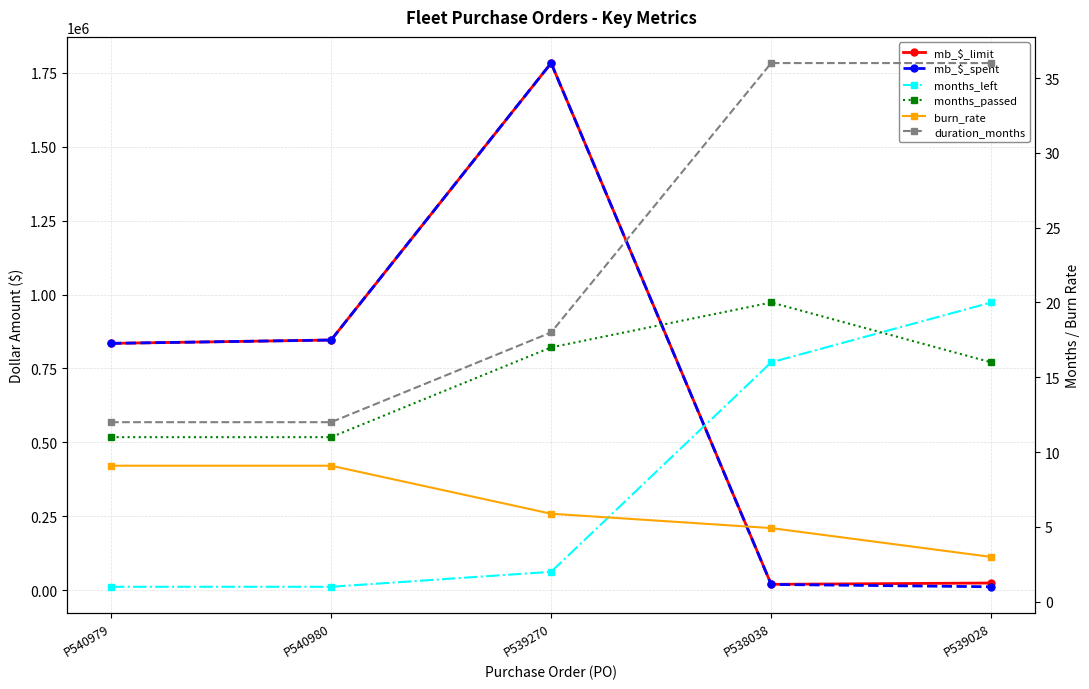

Where does the duration_months series first go above 18?

P538038